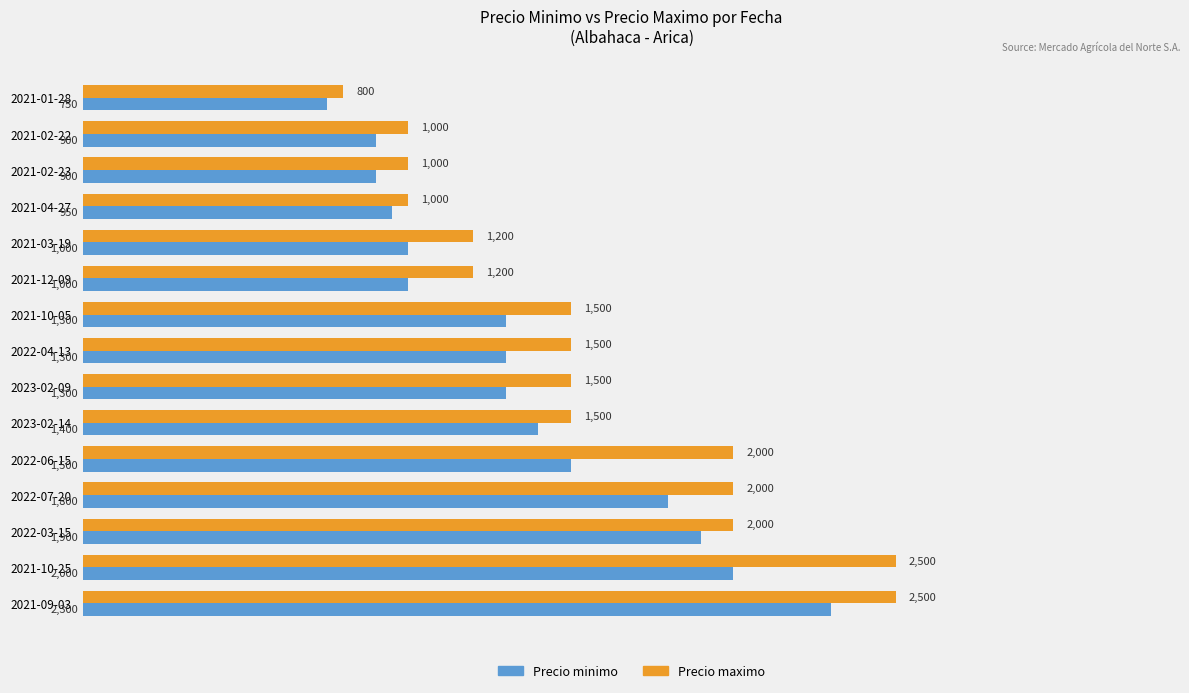

List the series in order of their peak value, highest first.

Precio maximo, Precio minimo